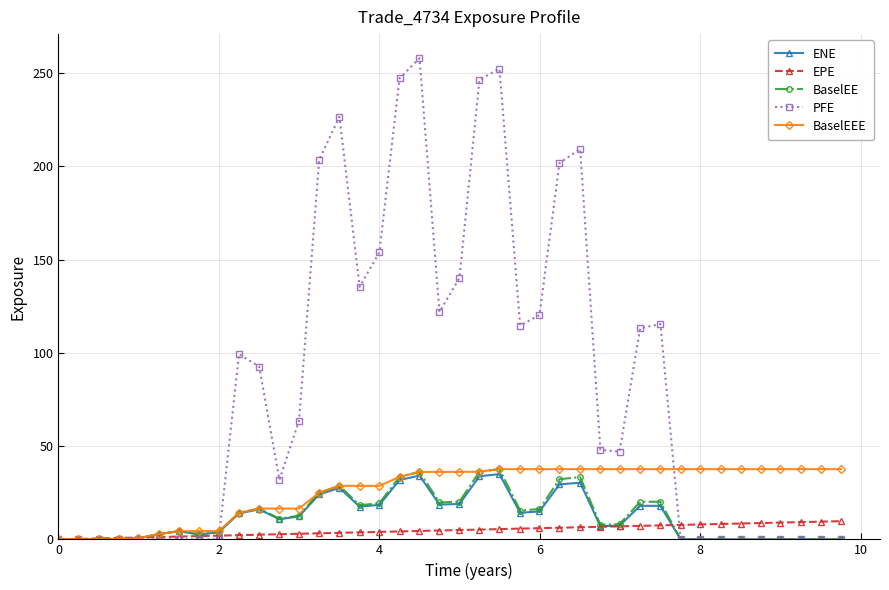

What is the maximum value shown in the chart?

258.0